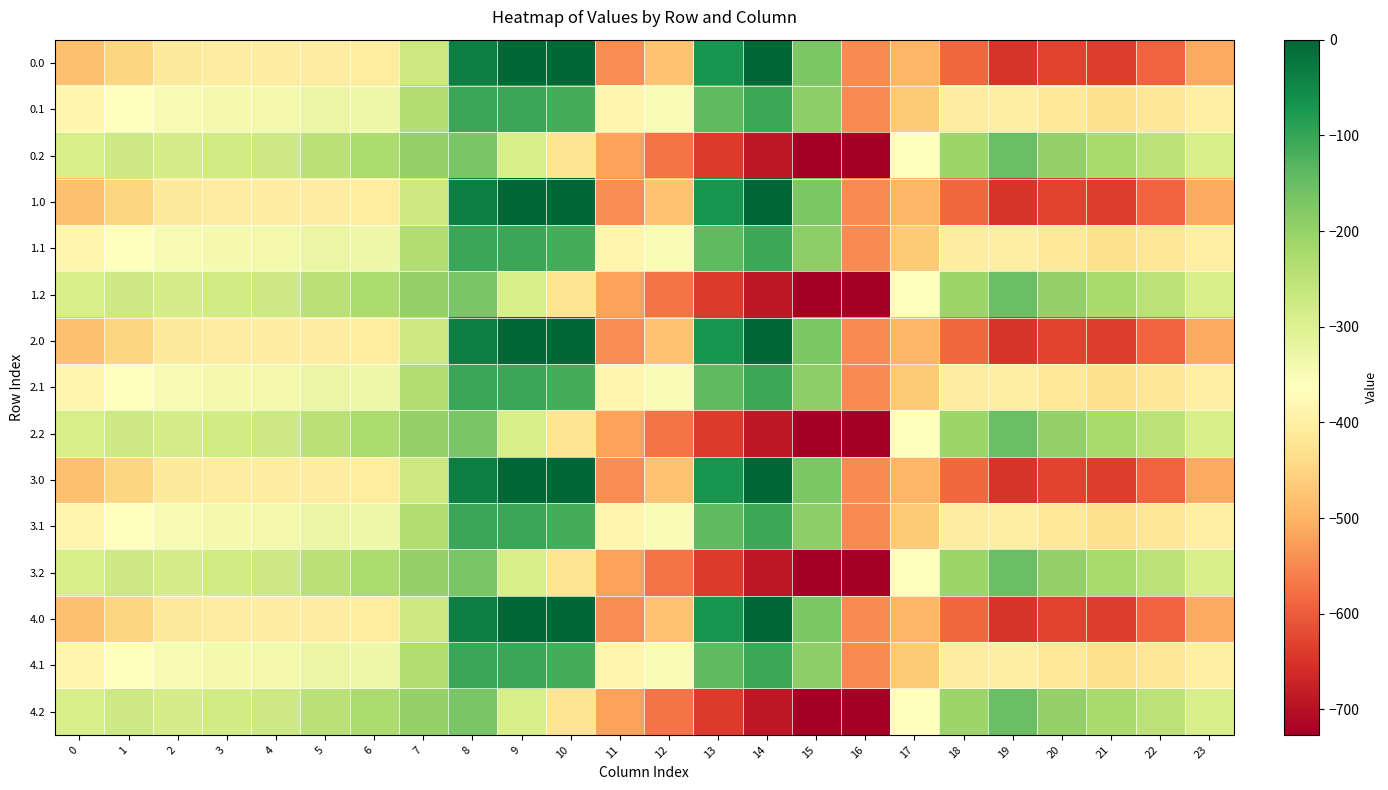

Reading left to right, transcribe all the data shown in this chart.

0.0: 0=-482.0	1=-449.5	2=-410.3	3=-404.4	4=-404.9	5=-403.8	6=-408.0	7=-270.7	8=-35.0	9=0.0	10=0.0	11=-544.3	12=-477.2	13=-70.2	14=-0.3	15=-172.8	16=-545.4	17=-494.8	18=-586.7	19=-649.2	20=-629.9	21=-638.4	22=-592.3	23=-511.3
0.1: 0=-384.6	1=-361.1	2=-347.9	3=-342.7	4=-339.6	5=-325.7	6=-332.2	7=-234.9	8=-102.3	9=-104.8	10=-114.0	11=-384.7	12=-350.8	13=-141.2	14=-105.5	15=-190.4	16=-547.3	17=-466.6	18=-405.4	19=-400.2	20=-414.5	21=-432.4	22=-419.9	23=-399.4
0.2: 0=-287.1	1=-272.7	2=-285.5	3=-281.0	4=-274.4	5=-245.0	6=-228.8	7=-199.0	8=-169.5	9=-288.5	10=-423.5	11=-520.6	12=-571.2	13=-640.4	14=-687.4	15=-725.8	16=-726.6	17=-362.4	18=-210.0	19=-151.0	20=-199.2	21=-226.4	22=-247.4	23=-287.5
1.0: 0=-482.0	1=-449.5	2=-410.3	3=-404.4	4=-404.9	5=-403.8	6=-408.0	7=-270.7	8=-35.0	9=0.0	10=0.0	11=-544.3	12=-477.2	13=-70.2	14=-0.3	15=-172.8	16=-545.4	17=-494.8	18=-586.7	19=-649.2	20=-629.9	21=-638.4	22=-592.3	23=-511.3
1.1: 0=-384.6	1=-361.1	2=-347.9	3=-342.7	4=-339.6	5=-325.7	6=-332.2	7=-234.9	8=-102.3	9=-104.8	10=-114.0	11=-384.7	12=-350.8	13=-141.2	14=-105.5	15=-190.4	16=-547.3	17=-466.6	18=-405.4	19=-400.2	20=-414.5	21=-432.4	22=-419.9	23=-399.4
1.2: 0=-287.1	1=-272.7	2=-285.5	3=-281.0	4=-274.4	5=-245.0	6=-228.8	7=-199.0	8=-169.5	9=-288.5	10=-423.5	11=-520.6	12=-571.2	13=-640.4	14=-687.4	15=-725.8	16=-726.6	17=-362.4	18=-210.0	19=-151.0	20=-199.2	21=-226.4	22=-247.4	23=-287.5
2.0: 0=-482.0	1=-449.5	2=-410.3	3=-404.4	4=-404.9	5=-403.8	6=-408.0	7=-270.7	8=-35.0	9=0.0	10=0.0	11=-544.3	12=-477.2	13=-70.2	14=-0.3	15=-172.8	16=-545.4	17=-494.8	18=-586.7	19=-649.2	20=-629.9	21=-638.4	22=-592.3	23=-511.3
2.1: 0=-384.6	1=-361.1	2=-347.9	3=-342.7	4=-339.6	5=-325.7	6=-332.2	7=-234.9	8=-102.3	9=-104.8	10=-114.0	11=-384.7	12=-350.8	13=-141.2	14=-105.5	15=-190.4	16=-547.3	17=-466.6	18=-405.4	19=-400.2	20=-414.5	21=-432.4	22=-419.9	23=-399.4
2.2: 0=-287.1	1=-272.7	2=-285.5	3=-281.0	4=-274.4	5=-245.0	6=-228.8	7=-199.0	8=-169.5	9=-288.5	10=-423.5	11=-520.6	12=-571.2	13=-640.4	14=-687.4	15=-725.8	16=-726.6	17=-362.4	18=-210.0	19=-151.0	20=-199.2	21=-226.4	22=-247.4	23=-287.5
3.0: 0=-482.0	1=-449.5	2=-410.3	3=-404.4	4=-404.9	5=-403.8	6=-408.0	7=-270.7	8=-35.0	9=0.0	10=0.0	11=-544.3	12=-477.2	13=-70.2	14=-0.3	15=-172.8	16=-545.4	17=-494.8	18=-586.7	19=-649.2	20=-629.9	21=-638.4	22=-592.3	23=-511.3
3.1: 0=-384.6	1=-361.1	2=-347.9	3=-342.7	4=-339.6	5=-325.7	6=-332.2	7=-234.9	8=-102.3	9=-104.8	10=-114.0	11=-384.7	12=-350.8	13=-141.2	14=-105.5	15=-190.4	16=-547.3	17=-466.6	18=-405.4	19=-400.2	20=-414.5	21=-432.4	22=-419.9	23=-399.4
3.2: 0=-287.1	1=-272.7	2=-285.5	3=-281.0	4=-274.4	5=-245.0	6=-228.8	7=-199.0	8=-169.5	9=-288.5	10=-423.5	11=-520.6	12=-571.2	13=-640.4	14=-687.4	15=-725.8	16=-726.6	17=-362.4	18=-210.0	19=-151.0	20=-199.2	21=-226.4	22=-247.4	23=-287.5
4.0: 0=-482.0	1=-449.5	2=-410.3	3=-404.4	4=-404.9	5=-403.8	6=-408.0	7=-270.7	8=-35.0	9=0.0	10=0.0	11=-544.3	12=-477.2	13=-70.2	14=-0.3	15=-172.8	16=-545.4	17=-494.8	18=-586.7	19=-649.2	20=-629.9	21=-638.4	22=-592.3	23=-511.3
4.1: 0=-384.6	1=-361.1	2=-347.9	3=-342.7	4=-339.6	5=-325.7	6=-332.2	7=-234.9	8=-102.3	9=-104.8	10=-114.0	11=-384.7	12=-350.8	13=-141.2	14=-105.5	15=-190.4	16=-547.3	17=-466.6	18=-405.4	19=-400.2	20=-414.5	21=-432.4	22=-419.9	23=-399.4
4.2: 0=-287.1	1=-272.7	2=-285.5	3=-281.0	4=-274.4	5=-245.0	6=-228.8	7=-199.0	8=-169.5	9=-288.5	10=-423.5	11=-520.6	12=-571.2	13=-640.4	14=-687.4	15=-725.8	16=-726.6	17=-362.4	18=-210.0	19=-151.0	20=-199.2	21=-226.4	22=-247.4	23=-287.5